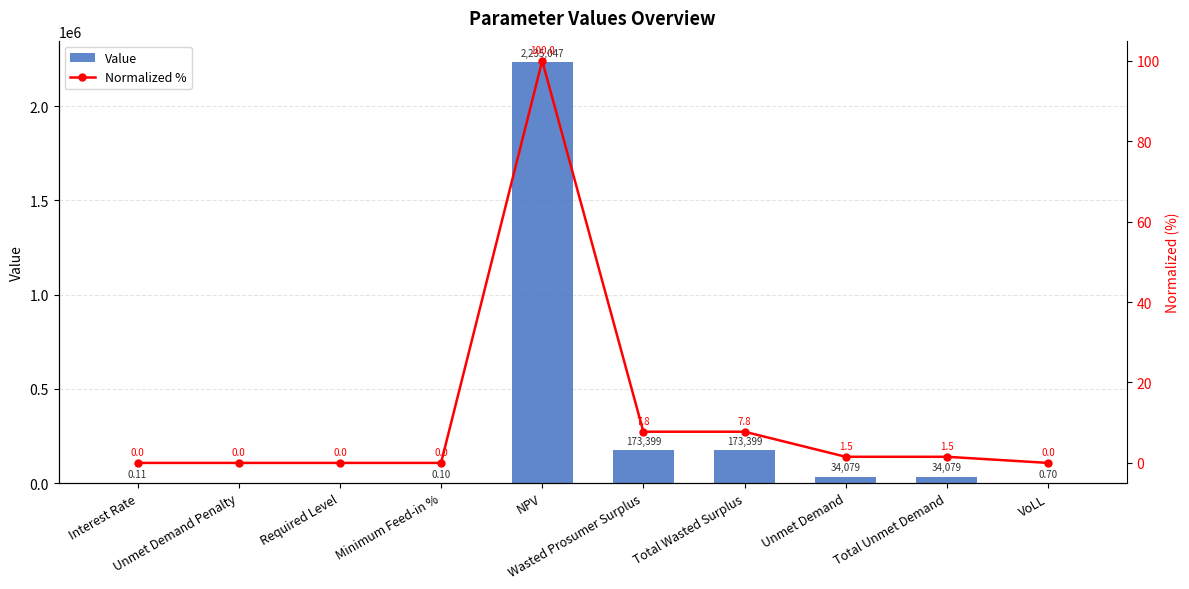

How many data points in Normalized % are less than 1?

5